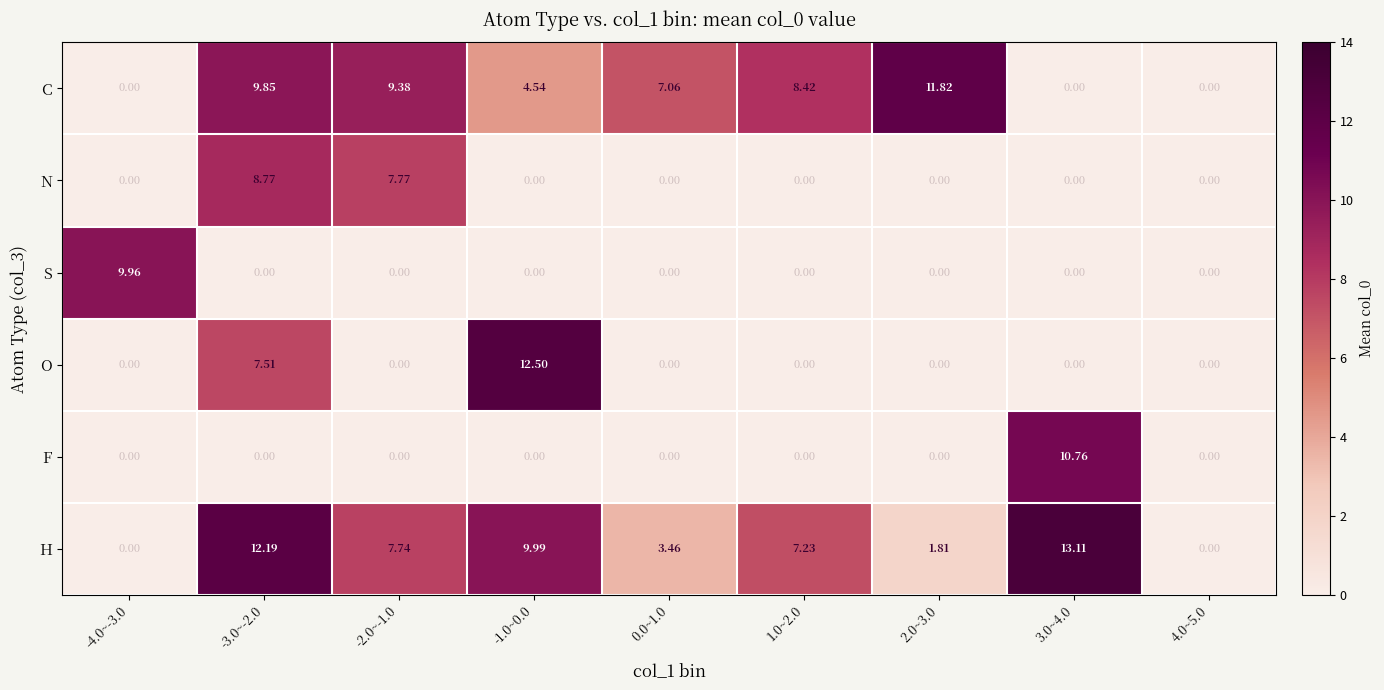

Which series has the largest total across all categories?

H